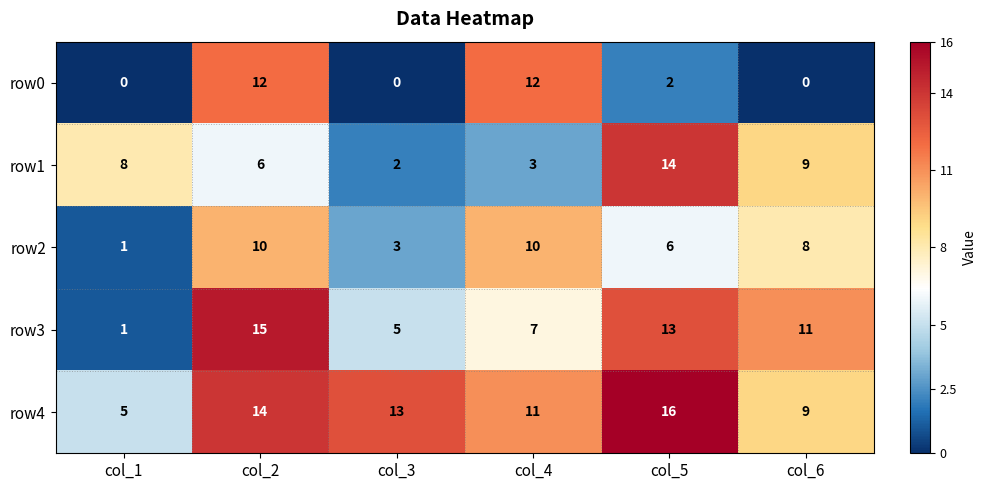

What is the difference between the row3 values at col_5 and col_3?

8